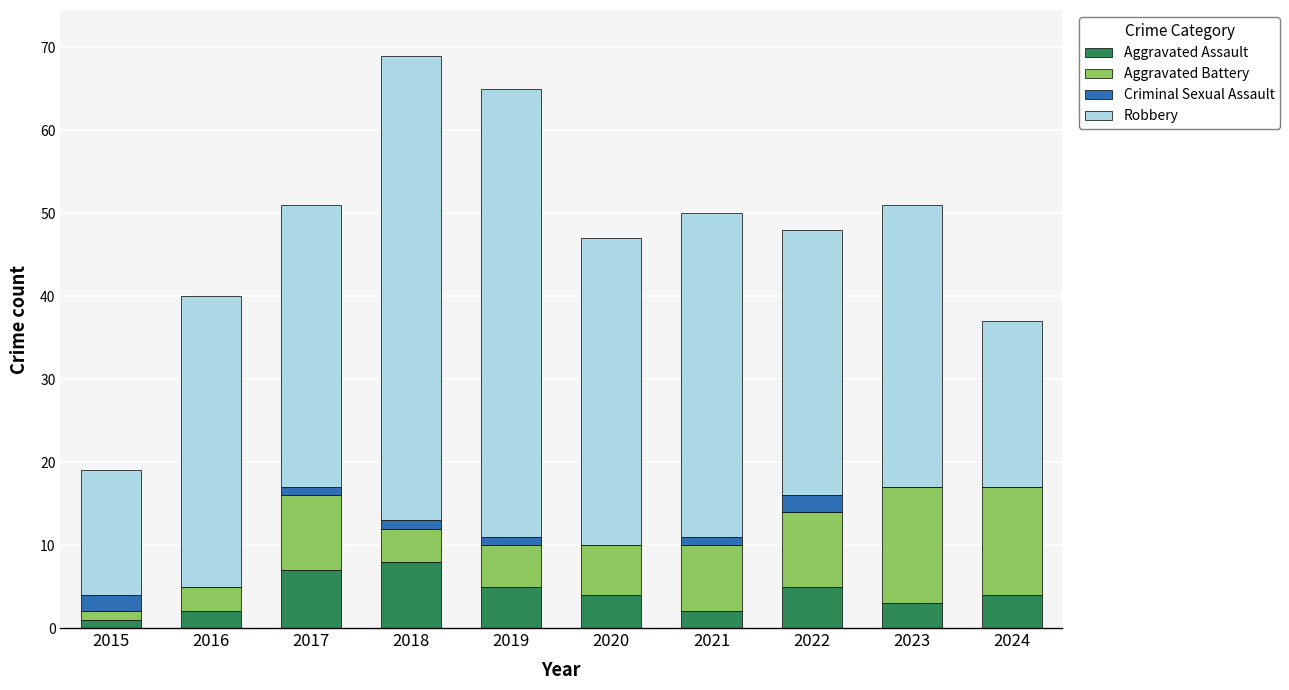

What is the total value across all series at 2015?

19